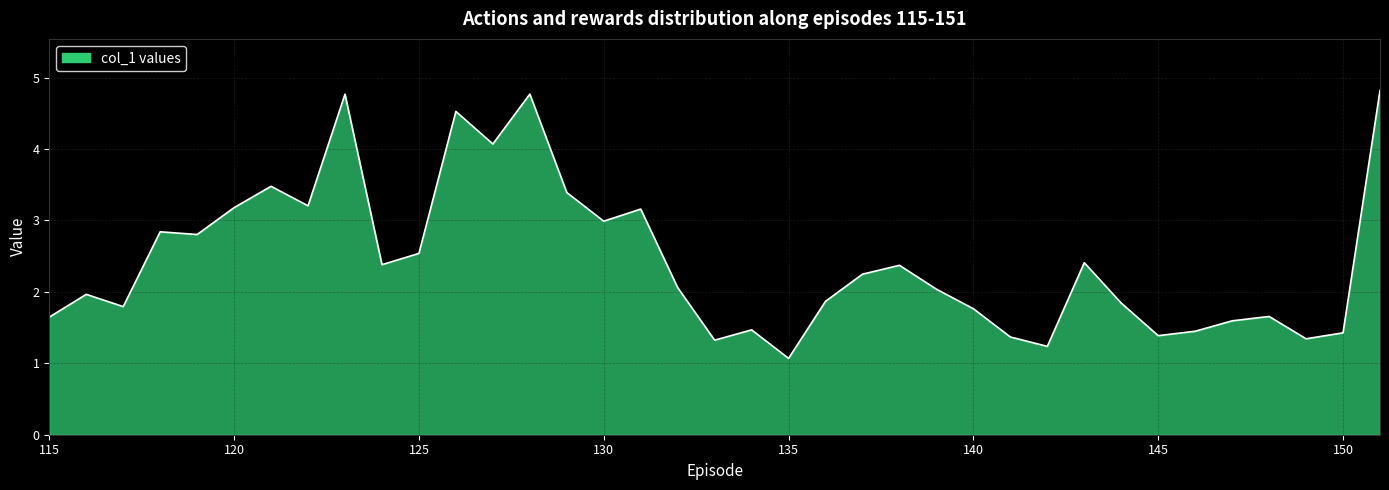

What is the difference between the maximum and minimum values?

3.8